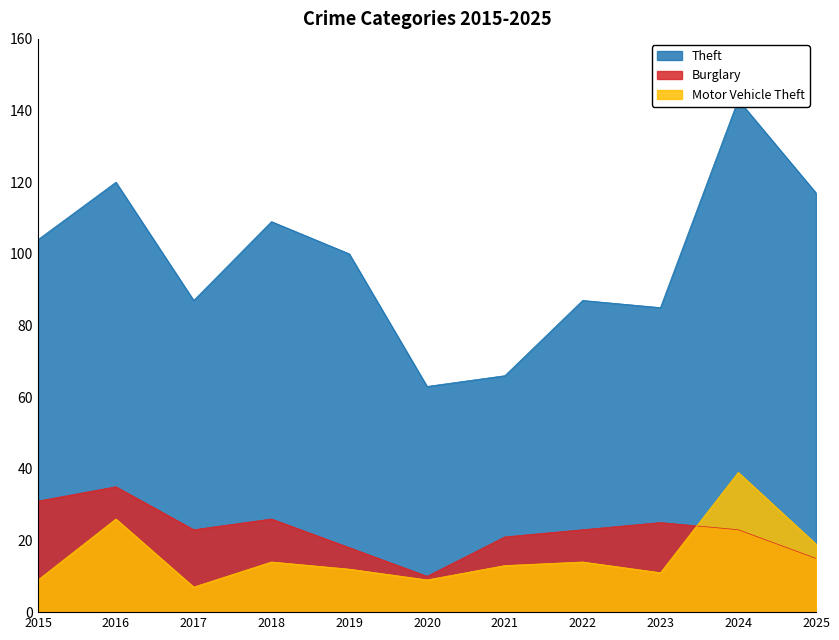

Reading left to right, list all the values displayed in this chart.

Theft: 104	120	87	109	100	63	66	87	85	143	117
Burglary: 31	35	23	26	18	10	21	23	25	23	15
Motor Vehicle Theft: 9	26	7	14	12	9	13	14	11	39	19